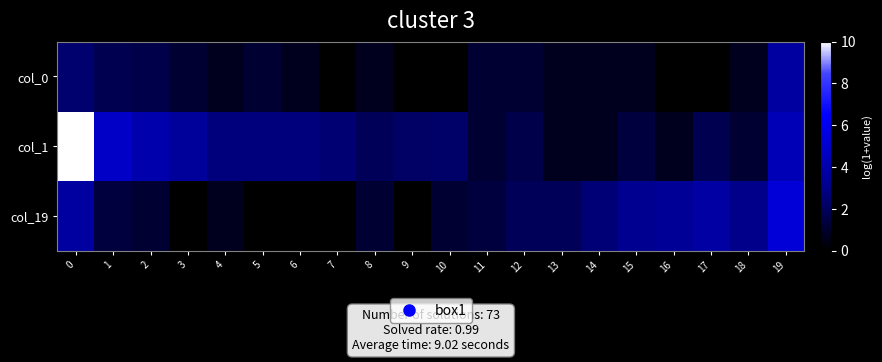

Reading left to right, list all the values displayed in this chart.

col_0: 0=2.4	1=1.8	2=1.6	3=1.1	4=0.7	5=1.1	6=0.7	7=0.0	8=0.7	9=0.0	10=0.0	11=1.1	12=1.1	13=0.7	14=0.7	15=0.7	16=0.0	17=0.0	18=0.7	19=3.7
col_1: 0=10.0	1=4.8	2=4.0	3=3.5	4=2.7	5=2.7	6=2.7	7=2.5	8=1.9	9=2.2	10=2.3	11=1.1	12=1.6	13=0.7	14=0.7	15=1.4	16=0.7	17=1.8	18=1.1	19=4.3
col_19: 0=3.7	1=1.4	2=1.1	3=0.0	4=0.7	5=0.0	6=0.0	7=0.0	8=1.1	9=0.0	10=1.1	11=1.4	12=1.9	13=1.9	14=2.6	15=3.2	16=3.4	17=3.7	18=3.0	19=5.3